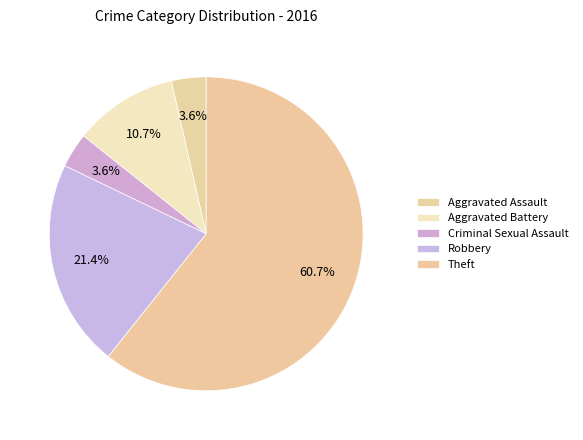

To the nearest percent, what portion does Aggravated Assault represent?

4%